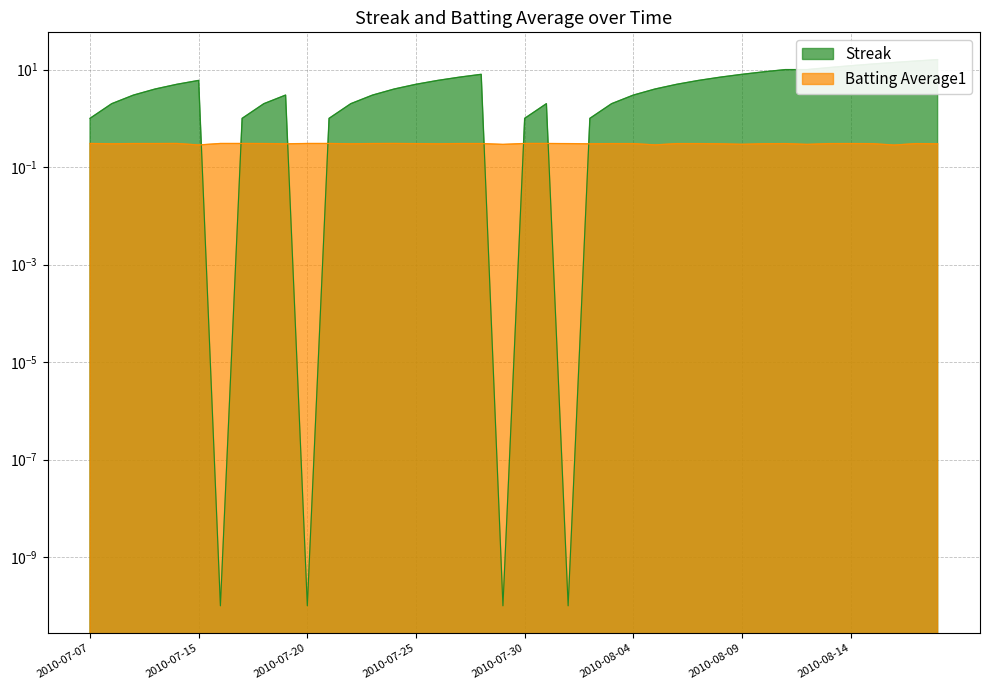

What is the maximum value for Streak?

16.0